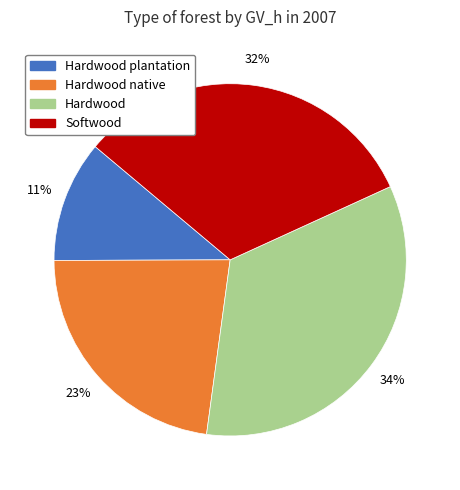

To the nearest percent, what is the difference between the largest and smallest slice percentages?

23%